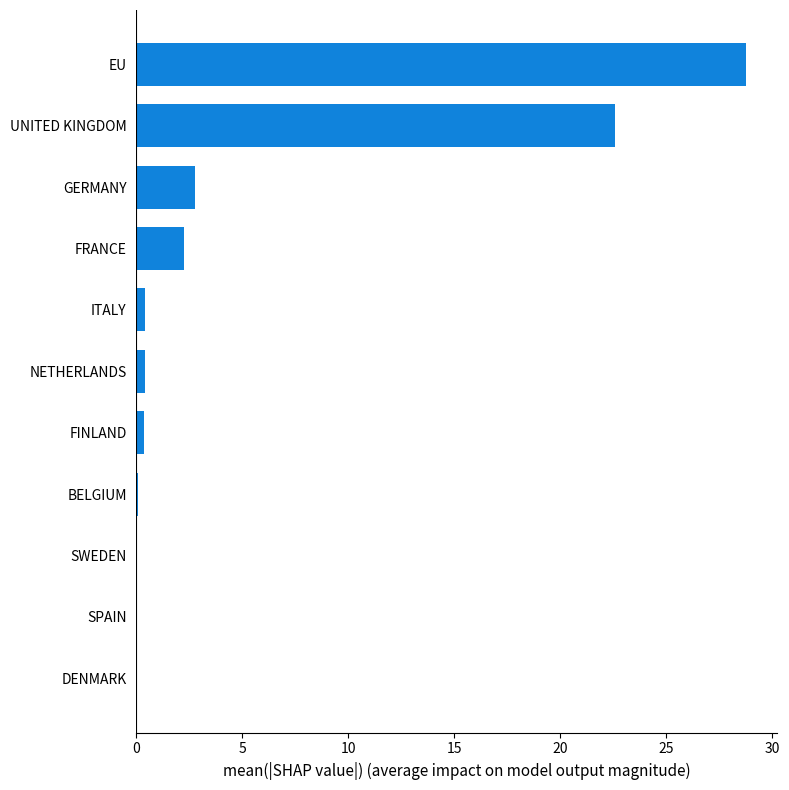

What is the greatest value displayed?

28.8